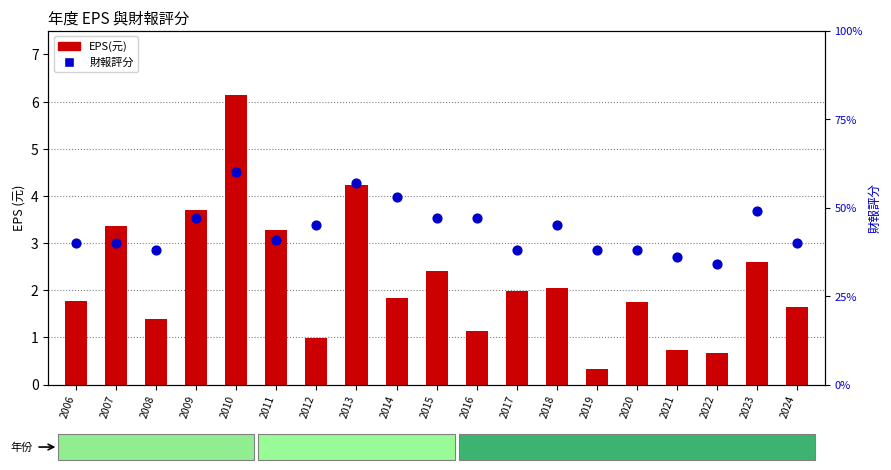

At which category is the sum across all series the highest?

2010